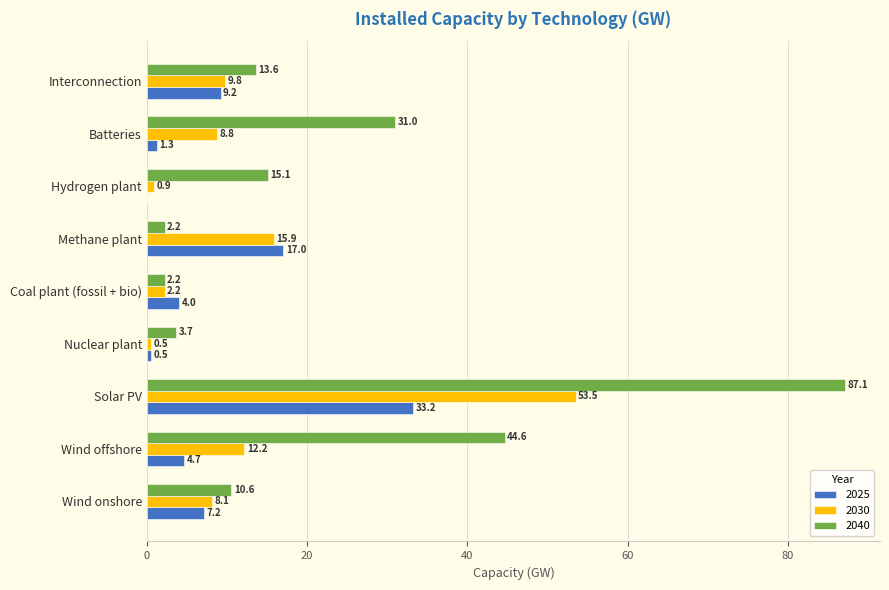

Which series has the largest total across all categories?

2040